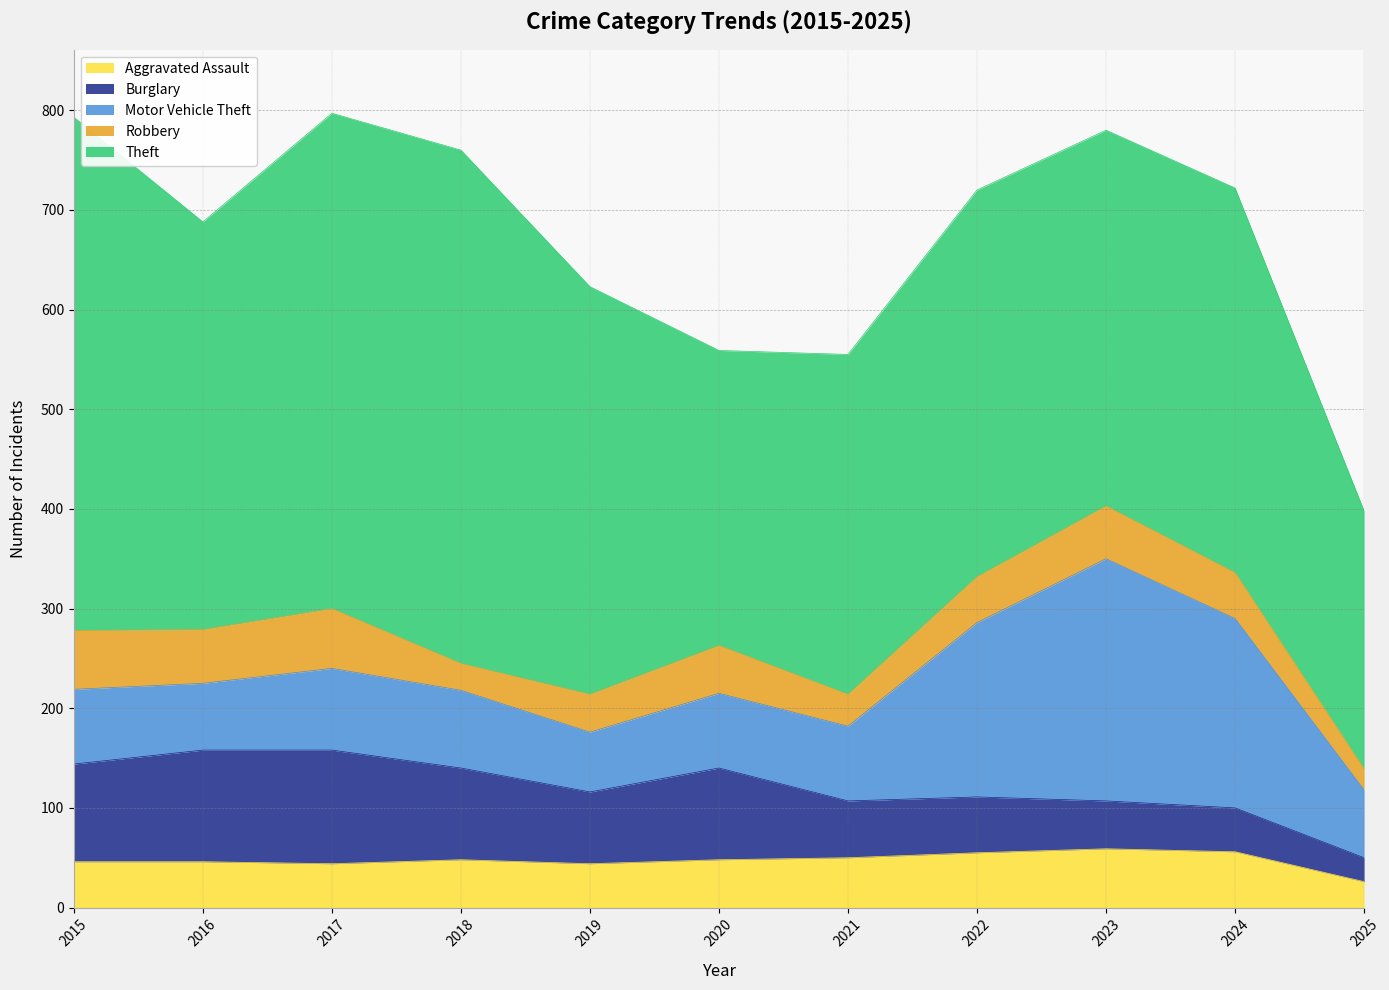

What is the total value across all series at 2025?

398